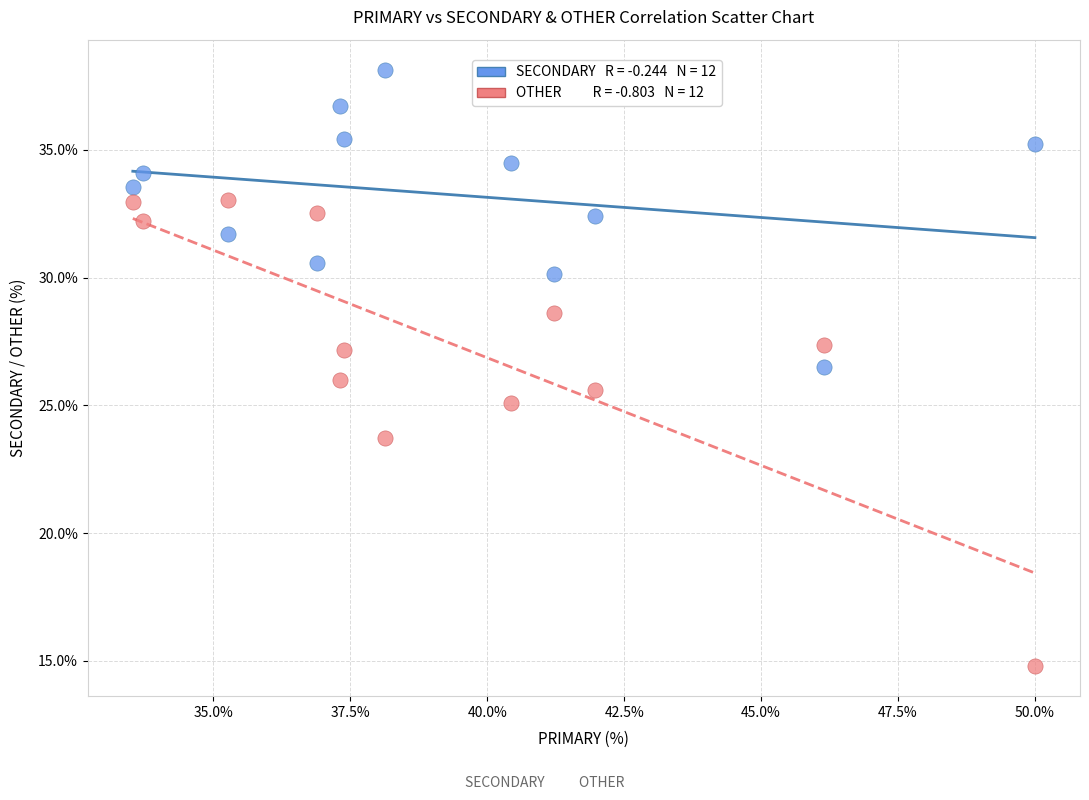

Across all data points, what is the range of Y values (max minus min)?

23.4